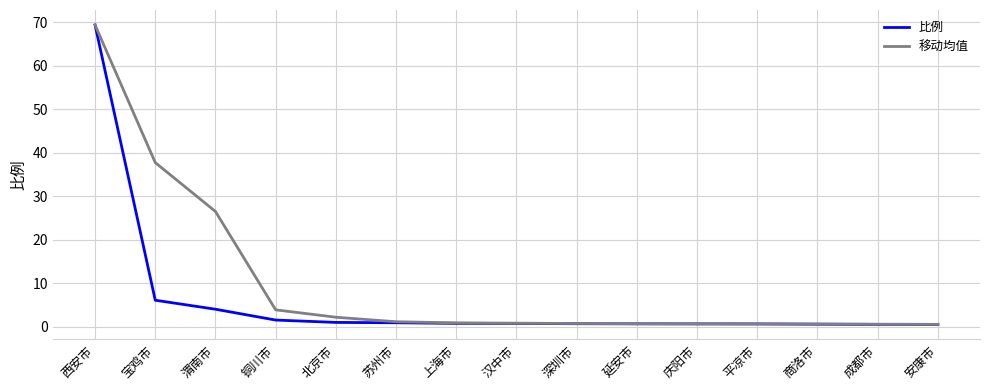

At which category is the sum across all series the highest?

西安市